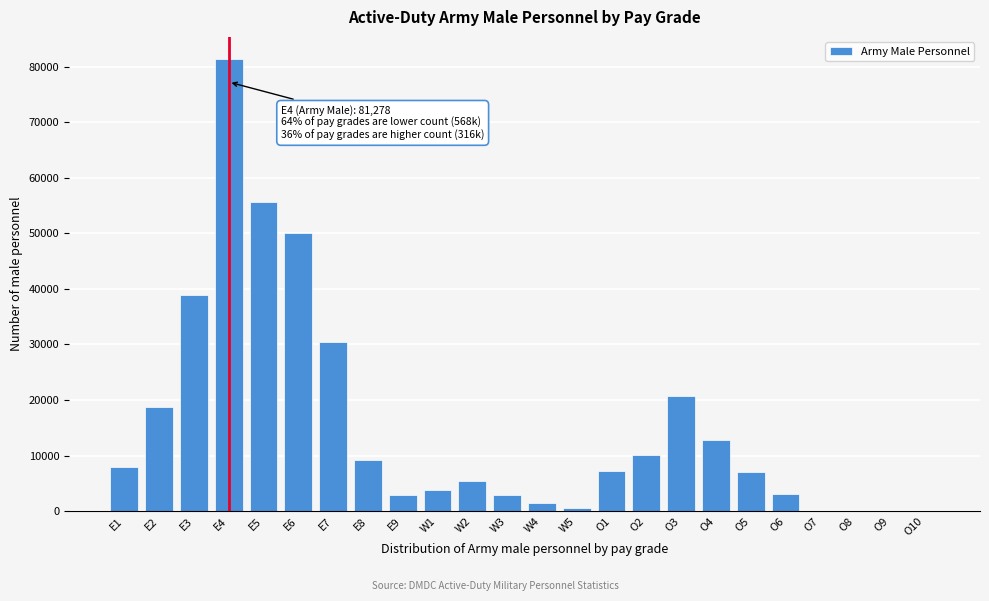

Between E6 and O5, which is larger?

E6